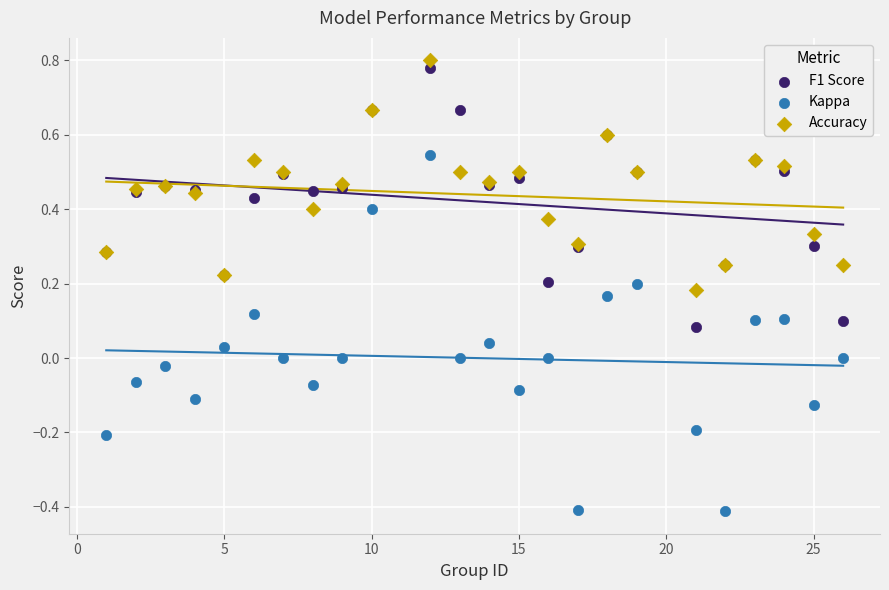

Which series reaches the minimum Y coordinate?

Kappa